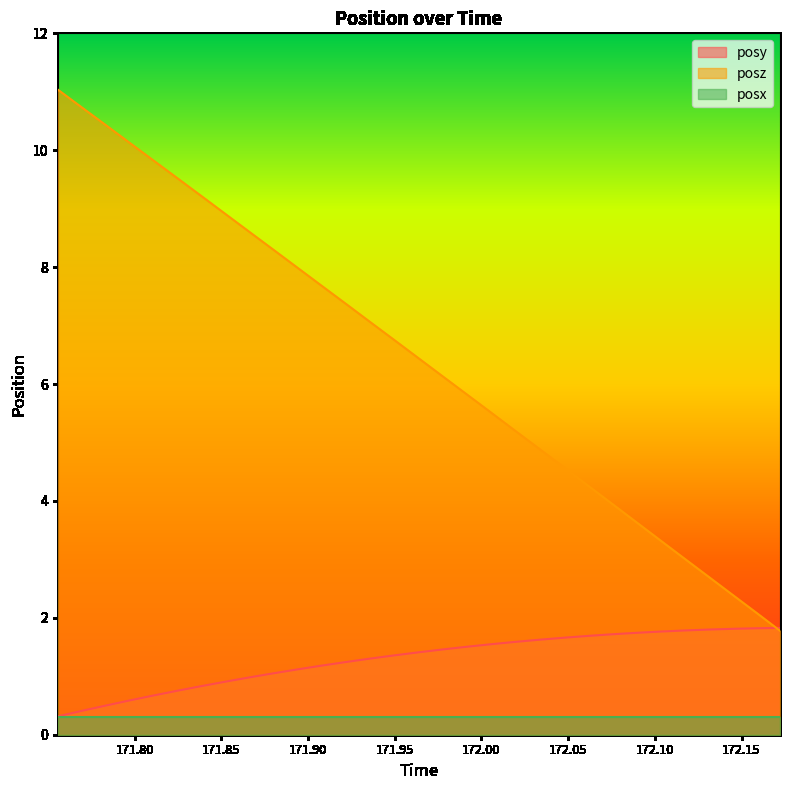

What is the difference between the maximum and minimum values in the posz series?

9.3